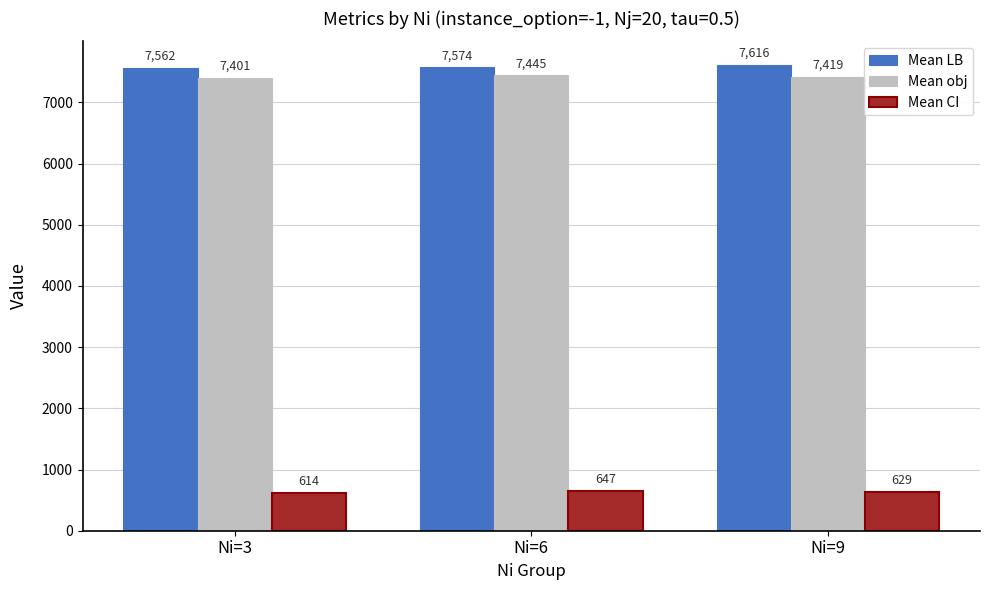

What is the spread (max minus min) of values at Ni=6?

6926.4